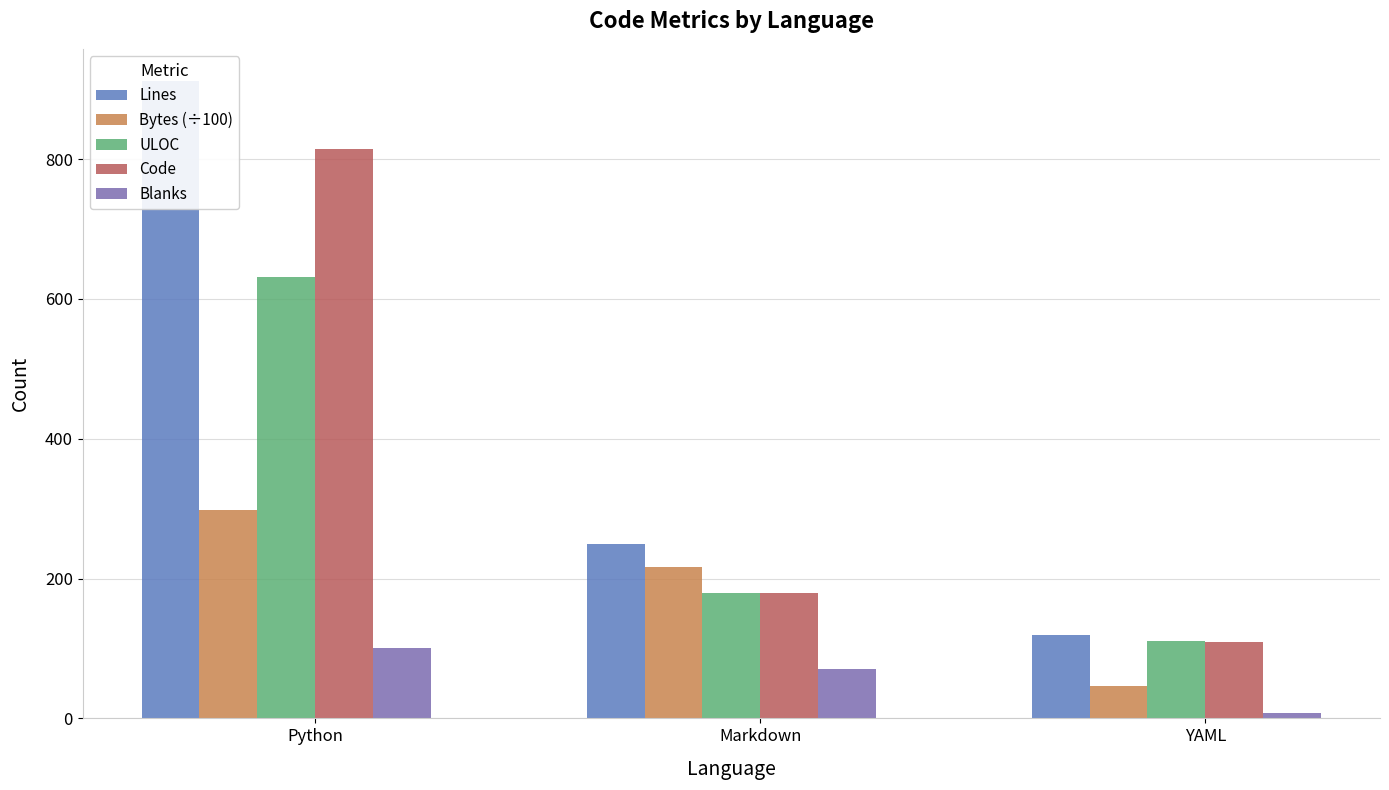

What position from the left is Python?

1